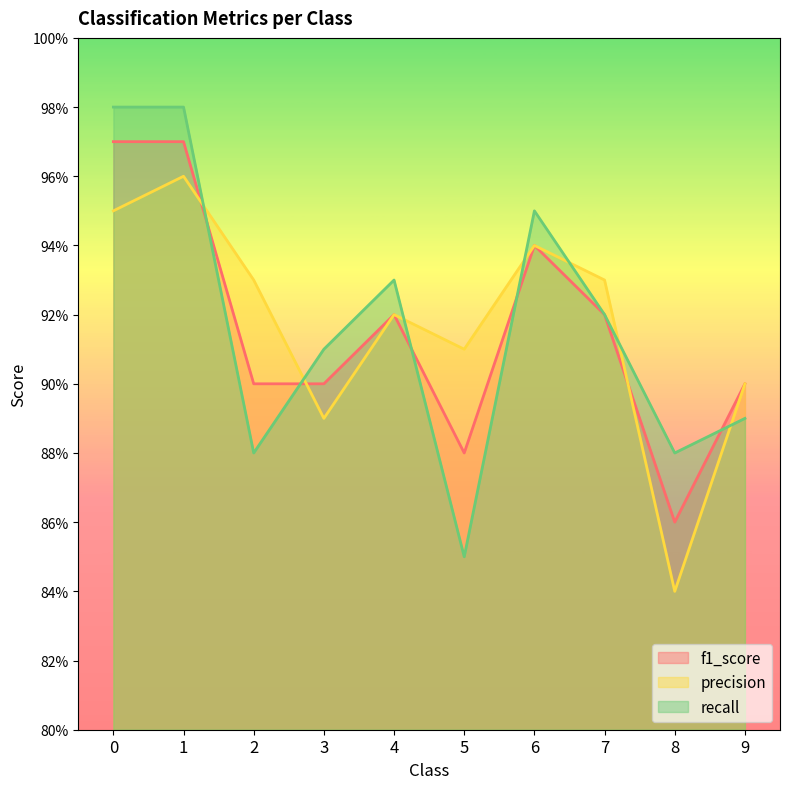

At how many categories does at least one series exceed 0?

10